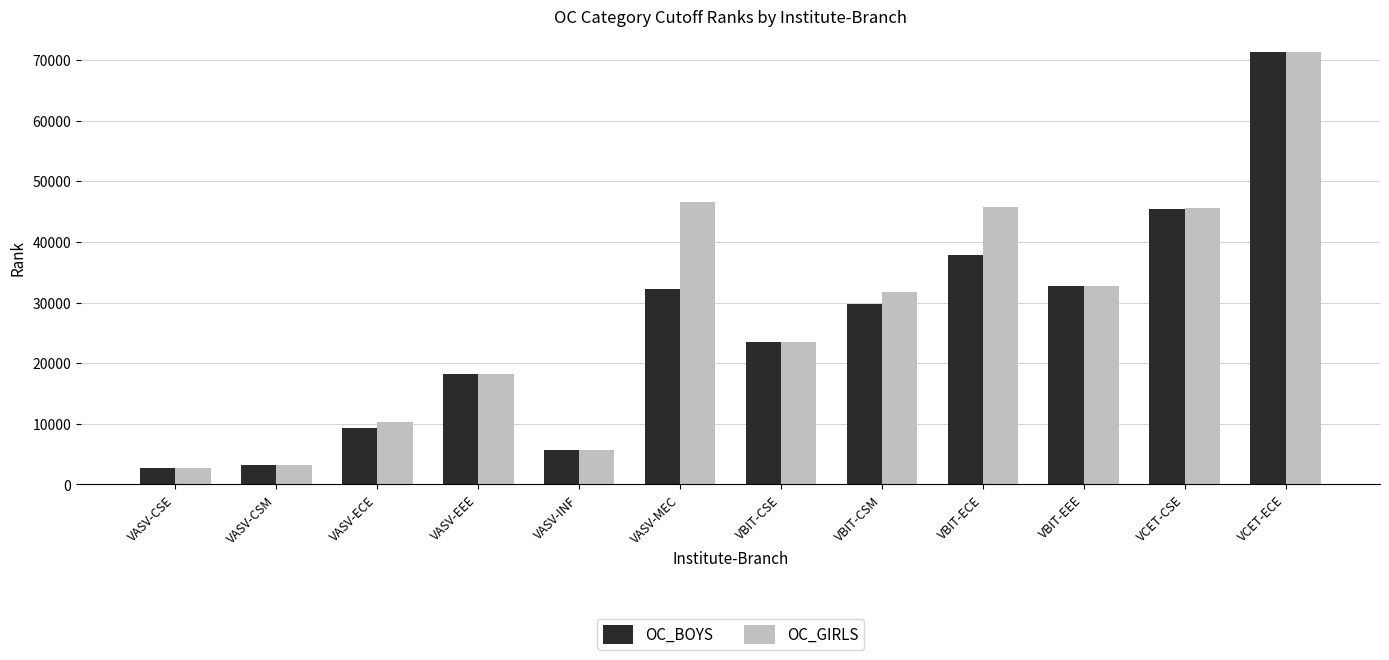

Where is OC_GIRLS nearest to the value 37036?

VBIT-EEE